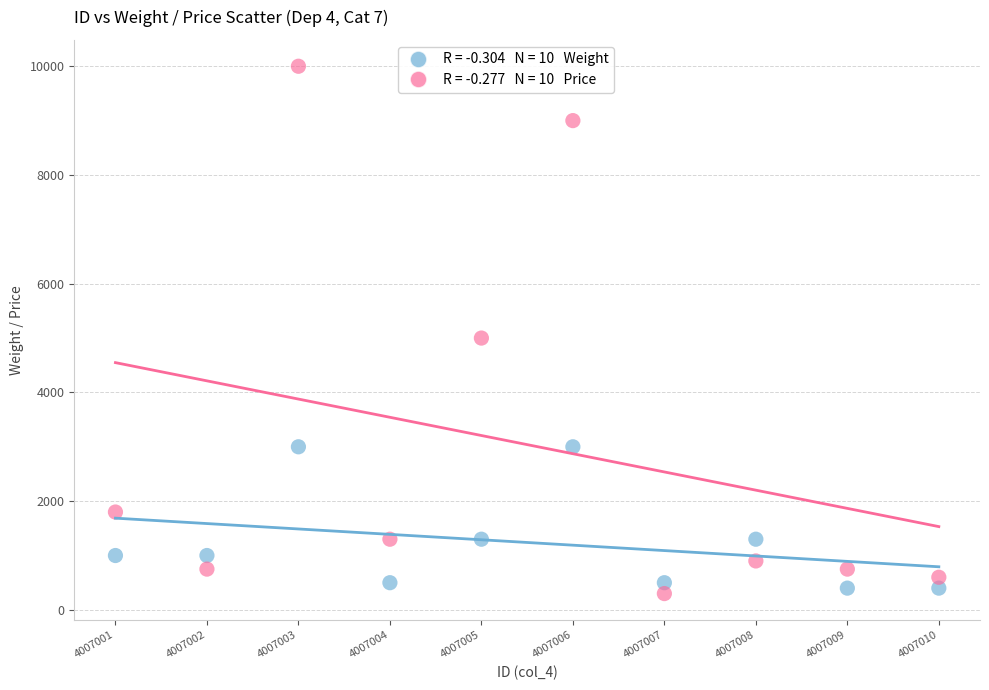

Across all series, what Y value is closest to 5150?

5000